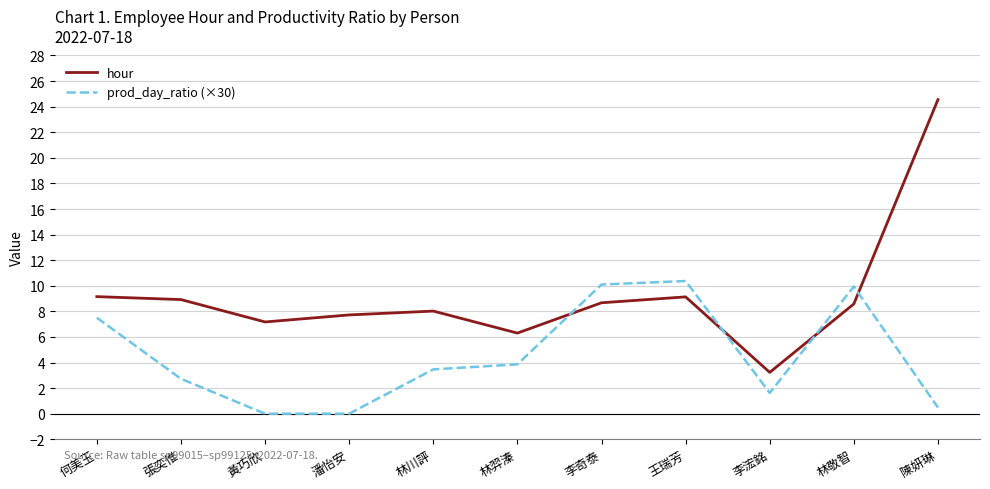

Which series has the largest range (max minus min)?

hour